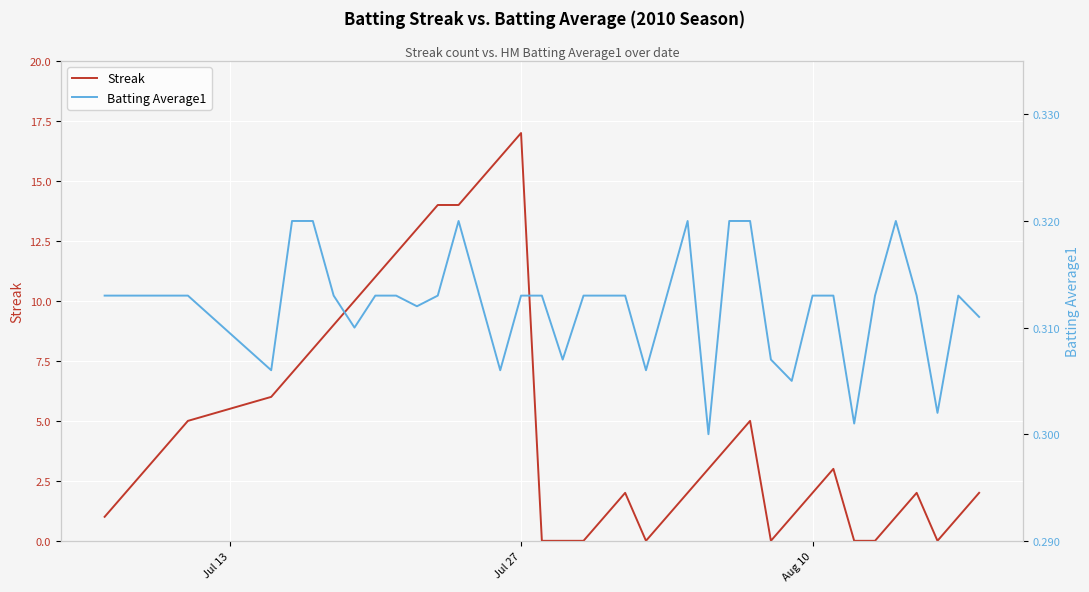

What is the maximum value for Streak?

17